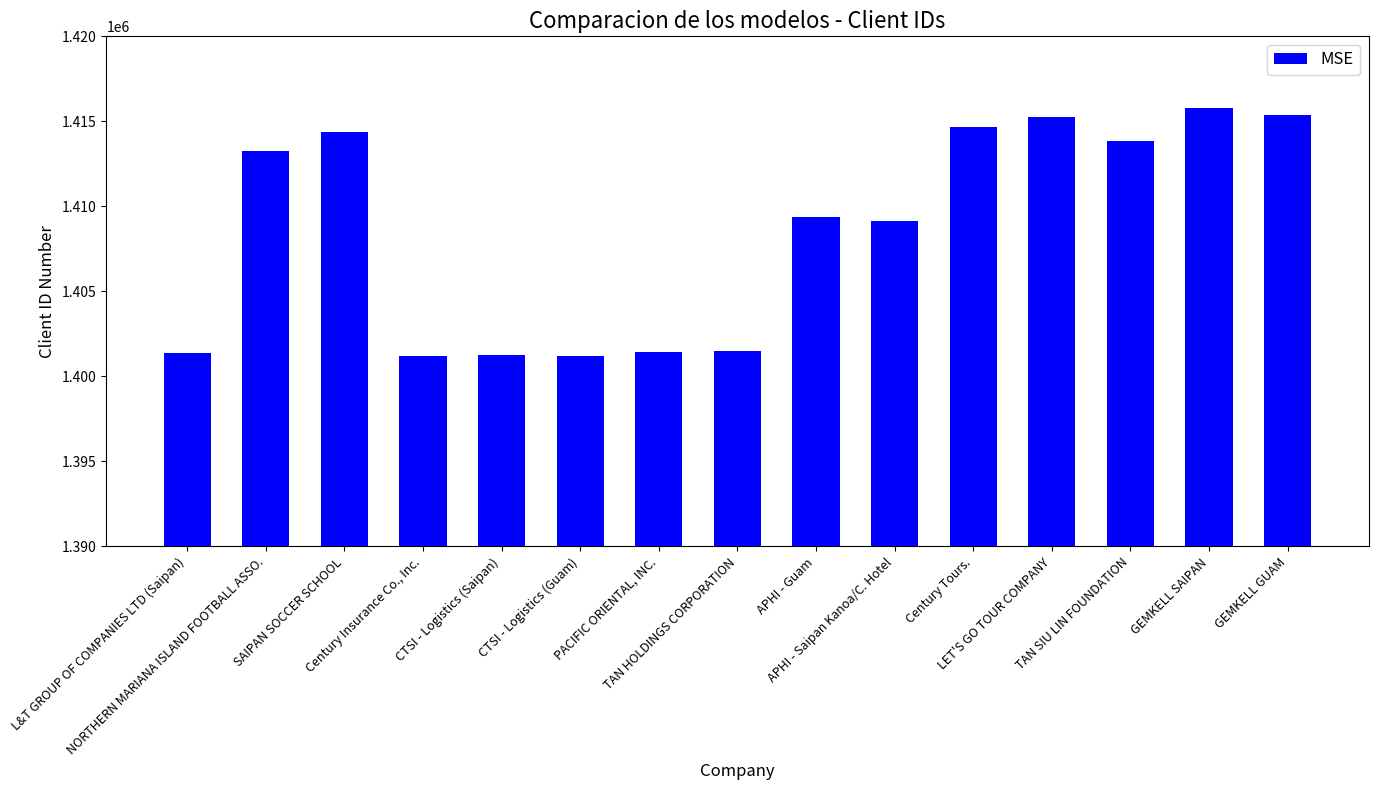

What is the difference between the values at APHI - Guam and APHI - Saipan Kanoa/C. Hotel?

259